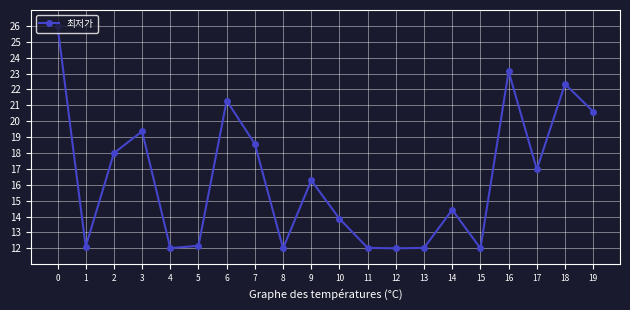

What is the value of the 5th point from the left?

12.0